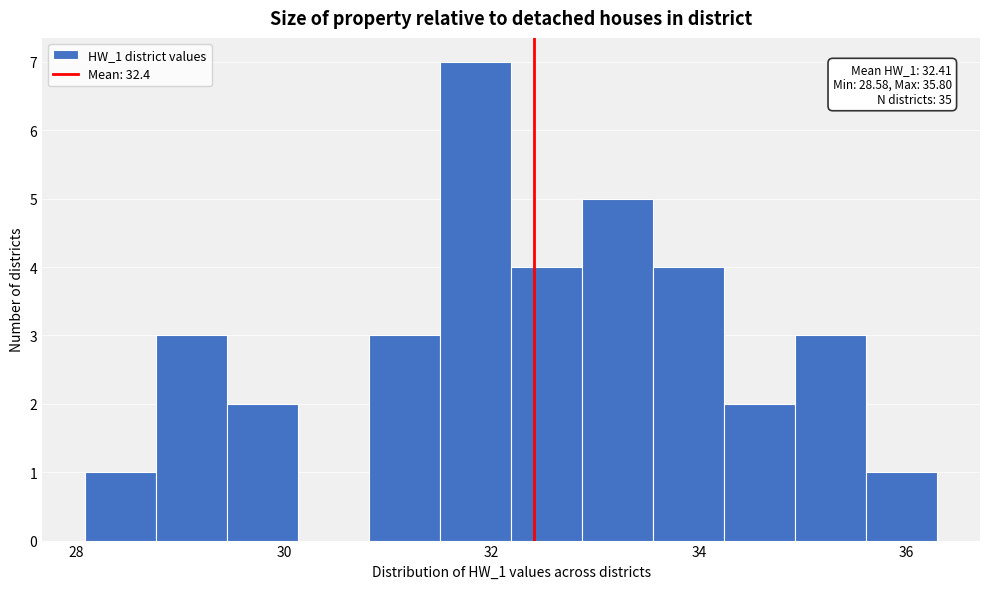

Read against the x-axis, roughly where is the centre of the tallest bar?

31.8